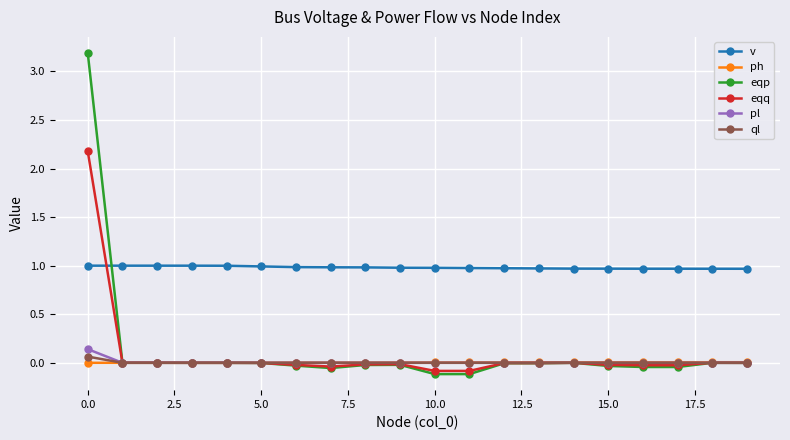

How many series are shown in this chart?

6